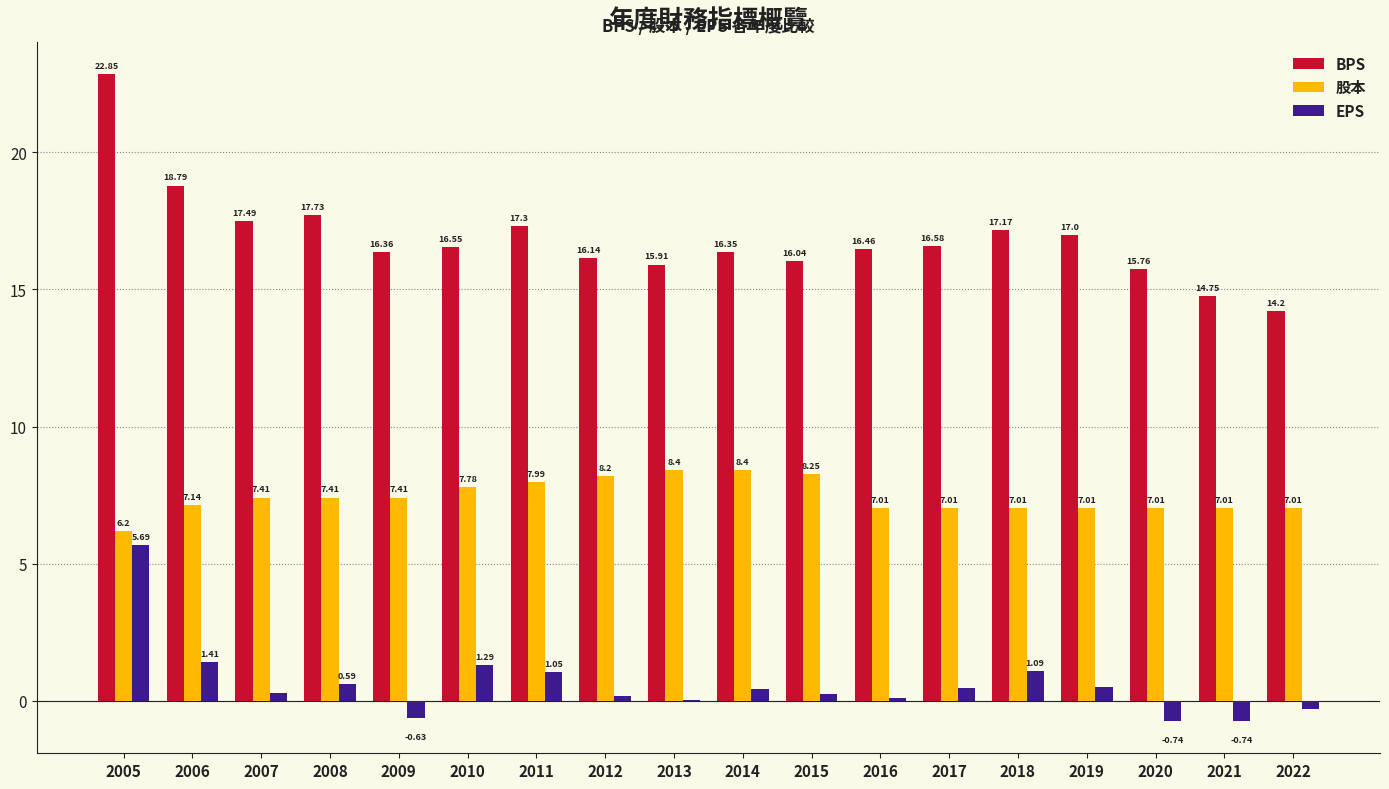

Which series changed the most between 2009 and 2013?

股本